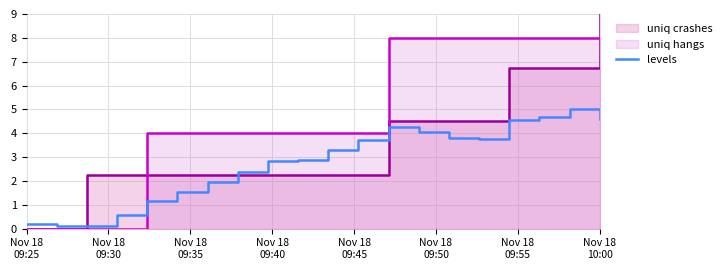

What is the maximum value for levels?

5.0